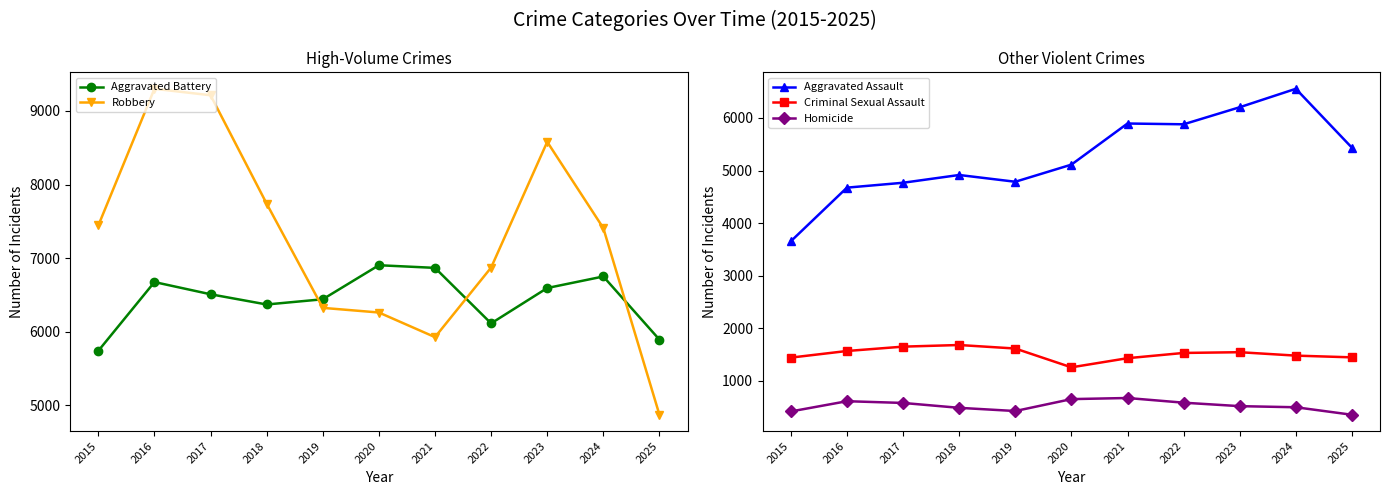

Reading left to right, what are all the values shown in this chart?

Aggravated Battery: 5738	6673	6507	6368	6439	6902	6866	6111	6592	6749	5890
Robbery: 7443	9302	9214	7739	6322	6259	5924	6870	8580	7407	4868
Aggravated Assault: 3653	4674	4767	4915	4786	5112	5895	5880	6205	6556	5434
Criminal Sexual Assault: 1438	1564	1647	1678	1611	1253	1427	1527	1541	1476	1443
Homicide: 413	608	575	482	421	648	669	580	514	493	350